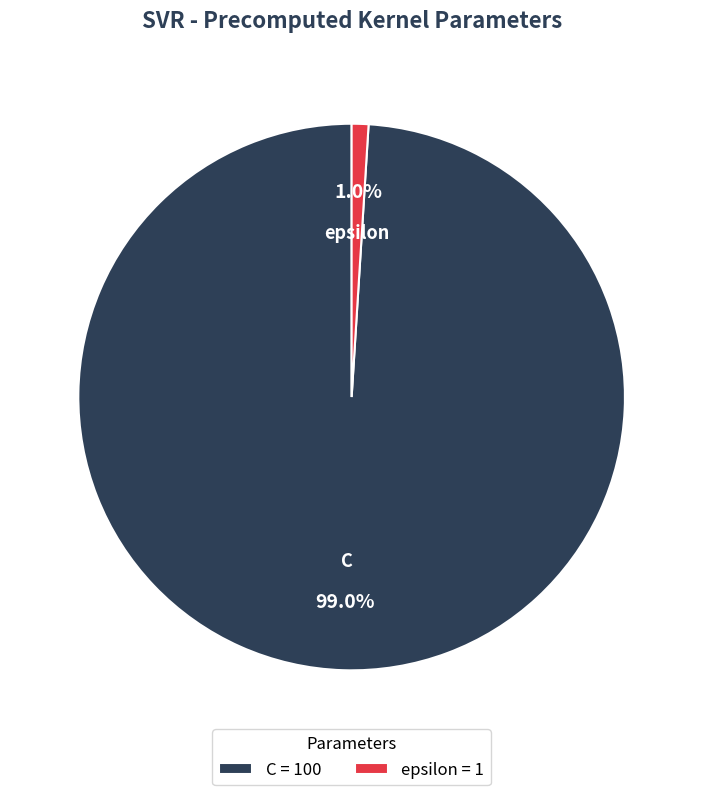

To the nearest percent, what portion does C represent?

99%